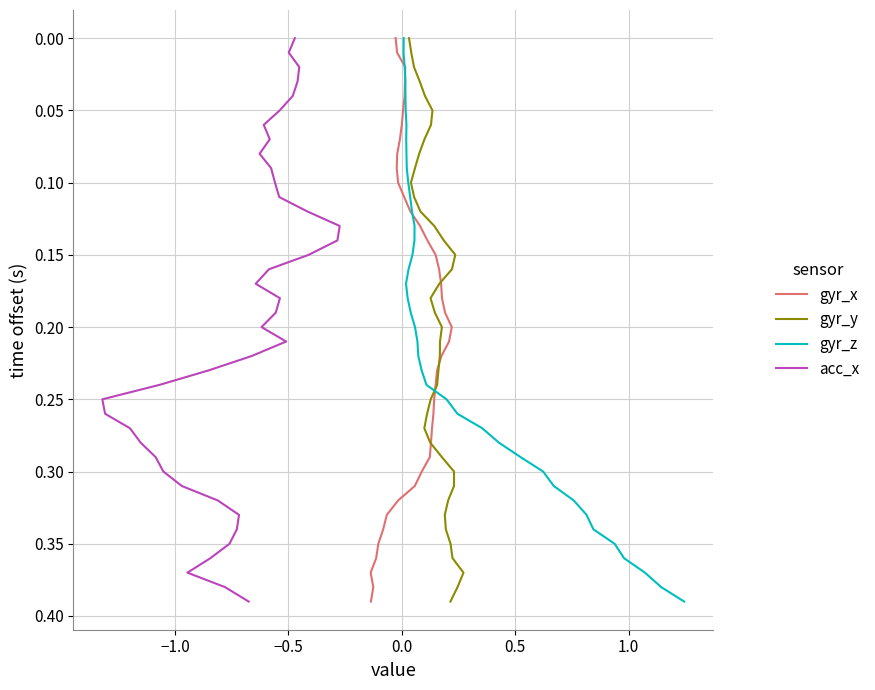

Does the chart display data point markers on the line(s)?

No